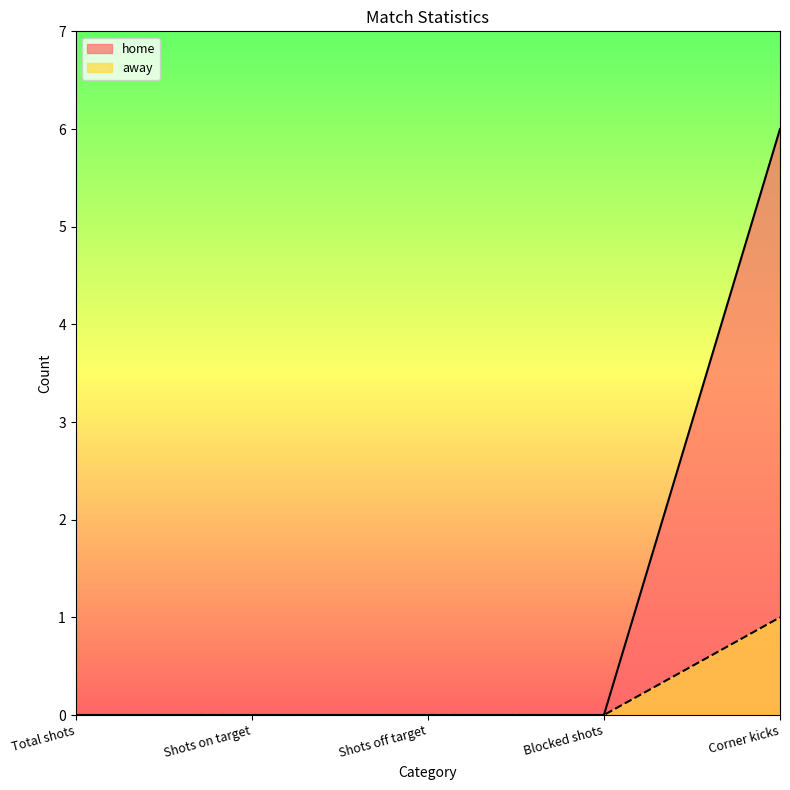

What is the label of the 5th point from the left?

Corner kicks